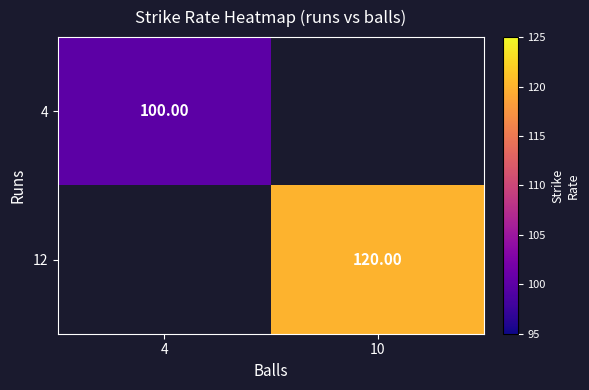

Rank the series by their average value, from lowest to highest.

4, 12